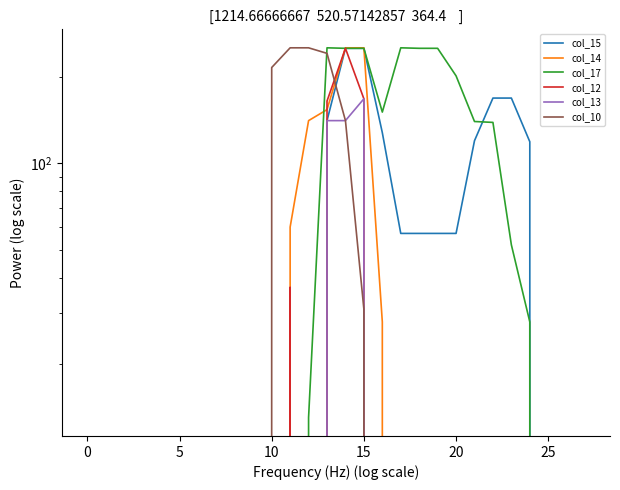

How many positive values does the col_12 series have?

4